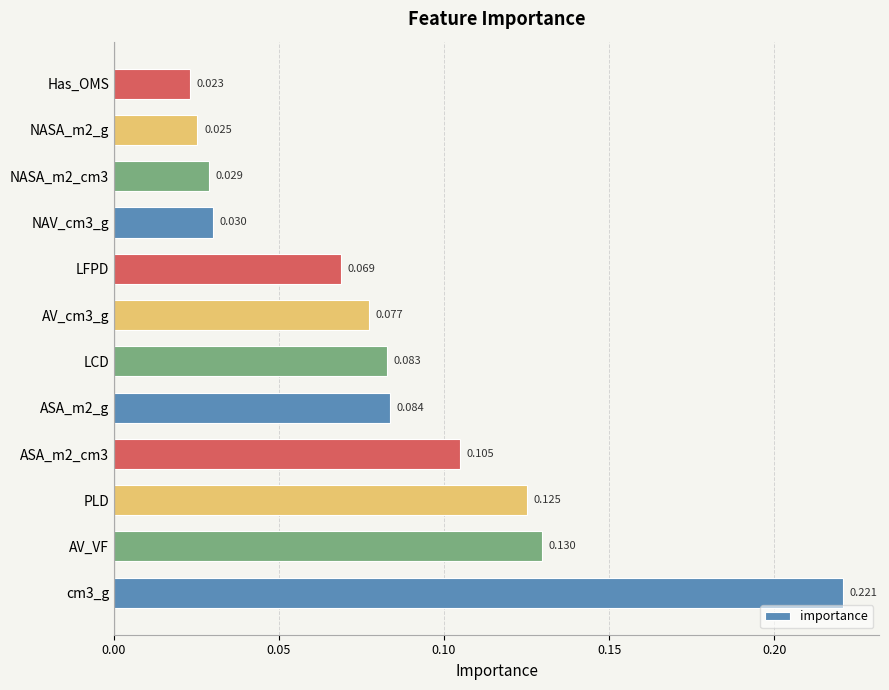

Where is the data nearest to the value 0?

Has_OMS